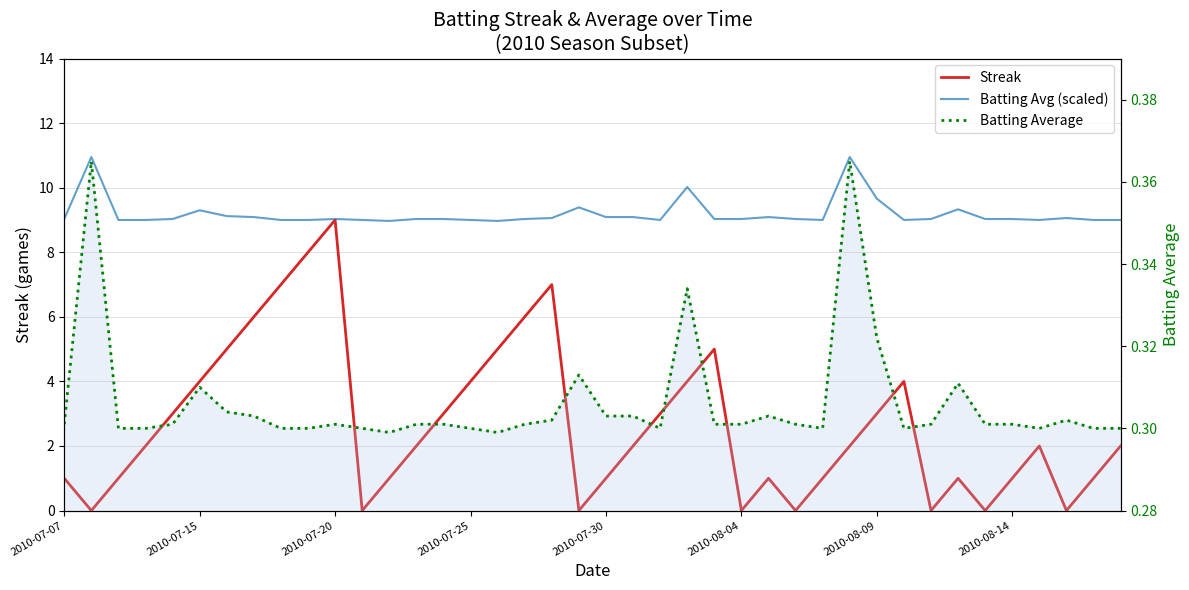

Which series has the largest range (max minus min)?

Streak